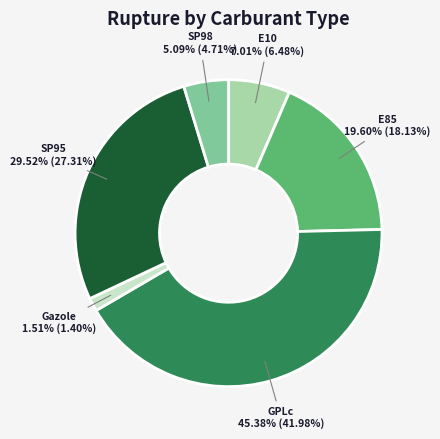

To the nearest percent, what is the average slice percentage?

17%